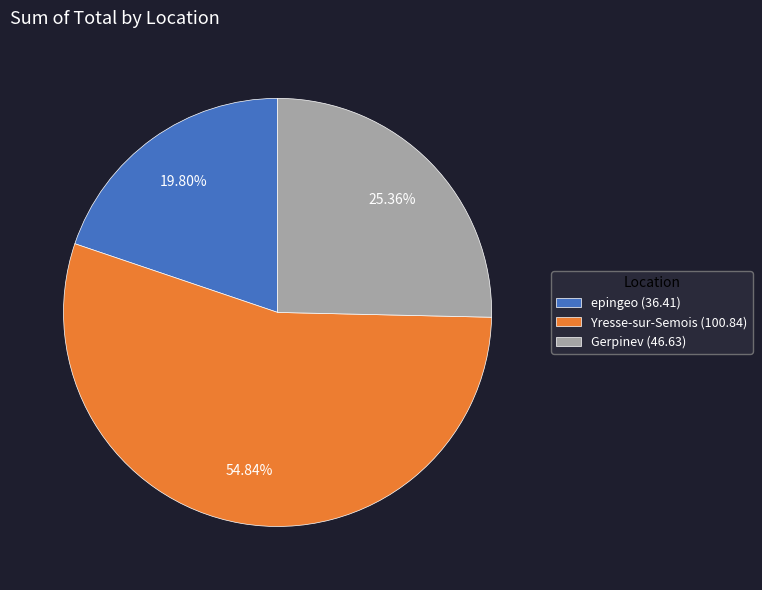

Does Yresse-sur-Semois represent more than half of the total?

Yes